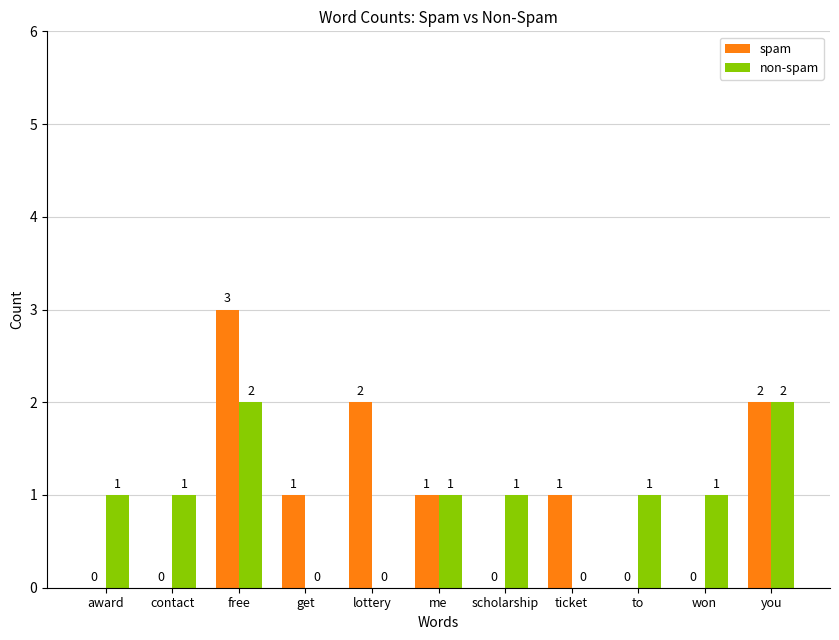

At which category is the sum across all series the highest?

free